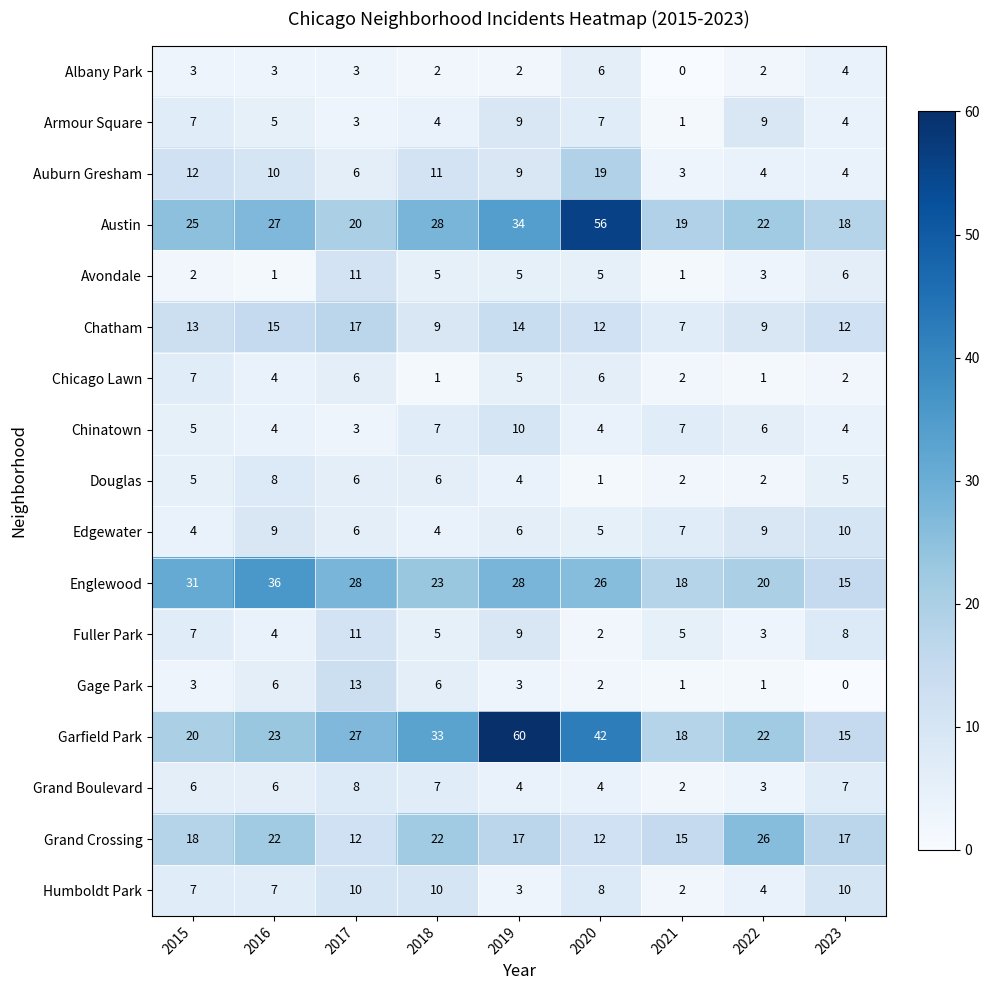

Which series has the widest spread of values?

Garfield Park